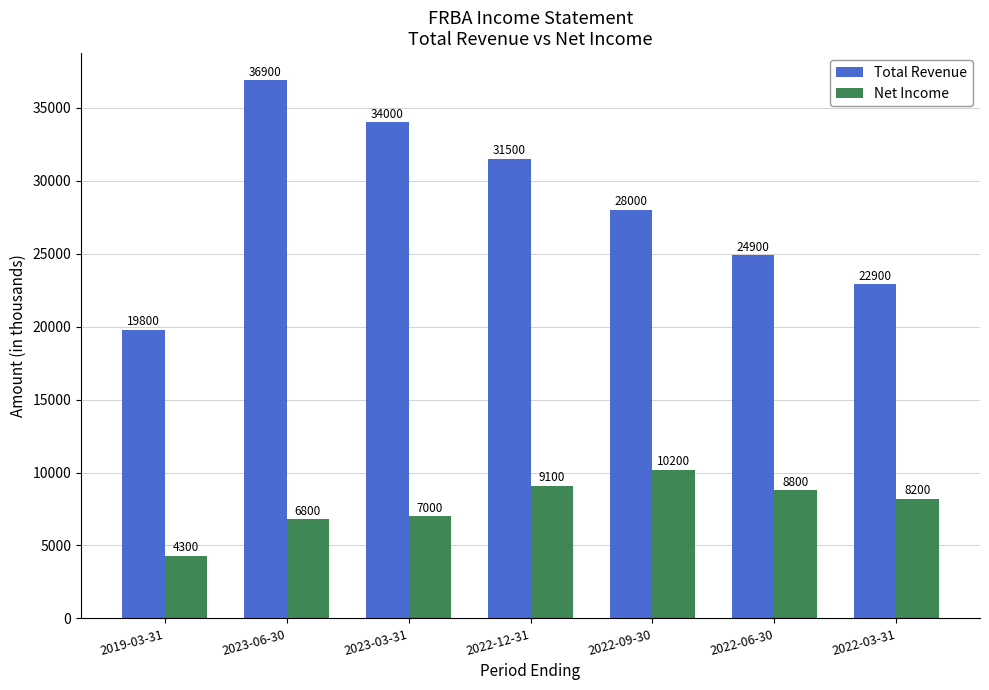

Is the value of Net Income at 2023-06-30 greater than the value of Total Revenue at 2022-12-31?

No